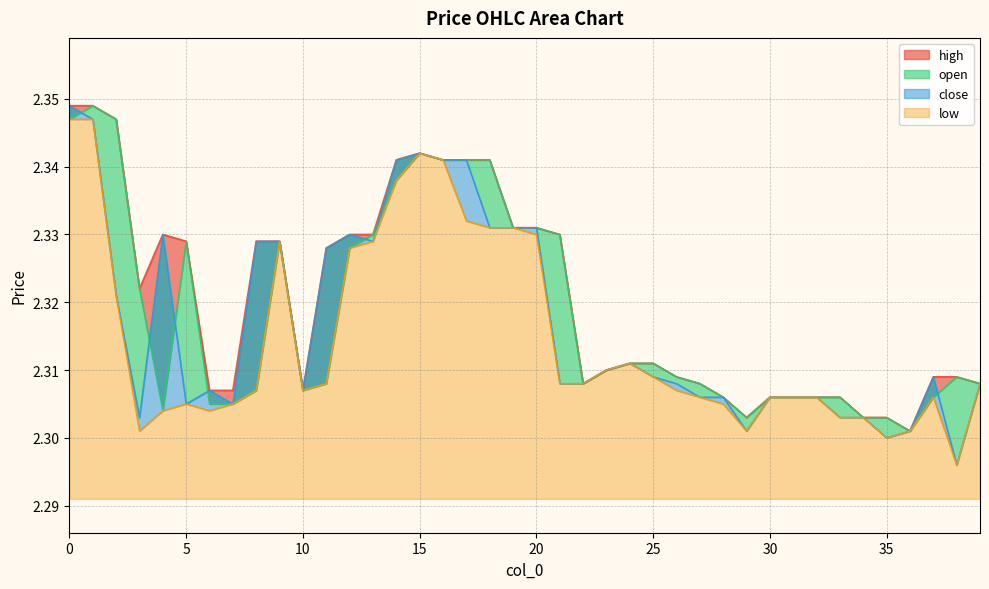

The open series shows 2.3 at 25. True or false?

True